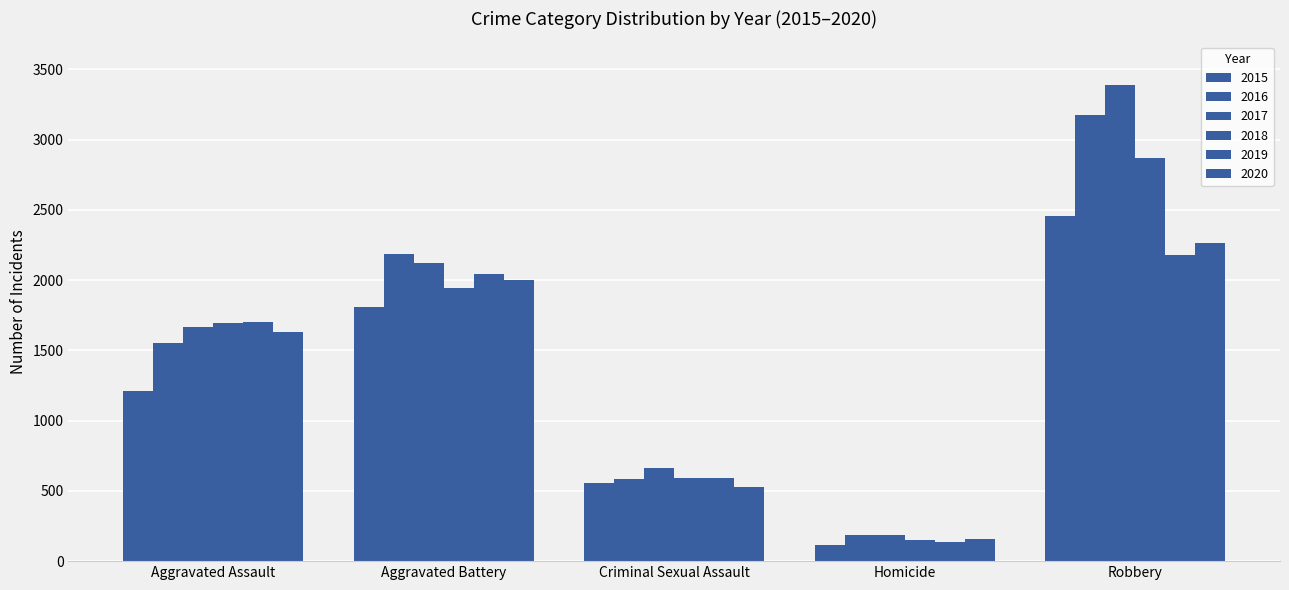

Which series has the widest spread of values?

2017